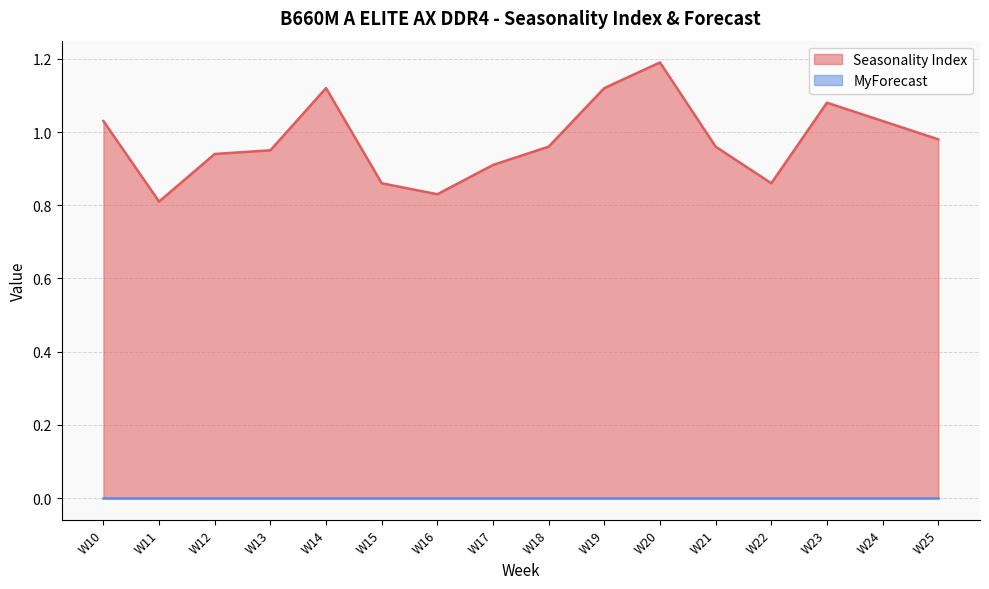

Is it true that the value at W11 is 1.1?

False